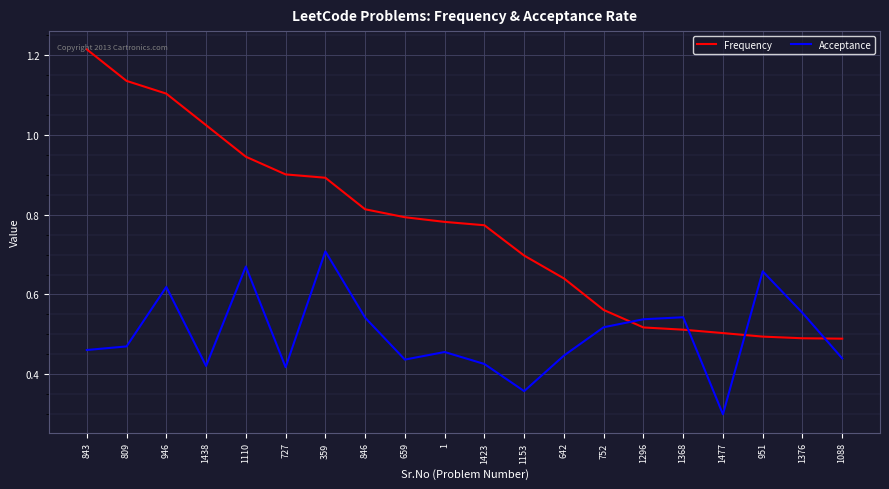

Which label corresponds to the largest value in the chart?

843